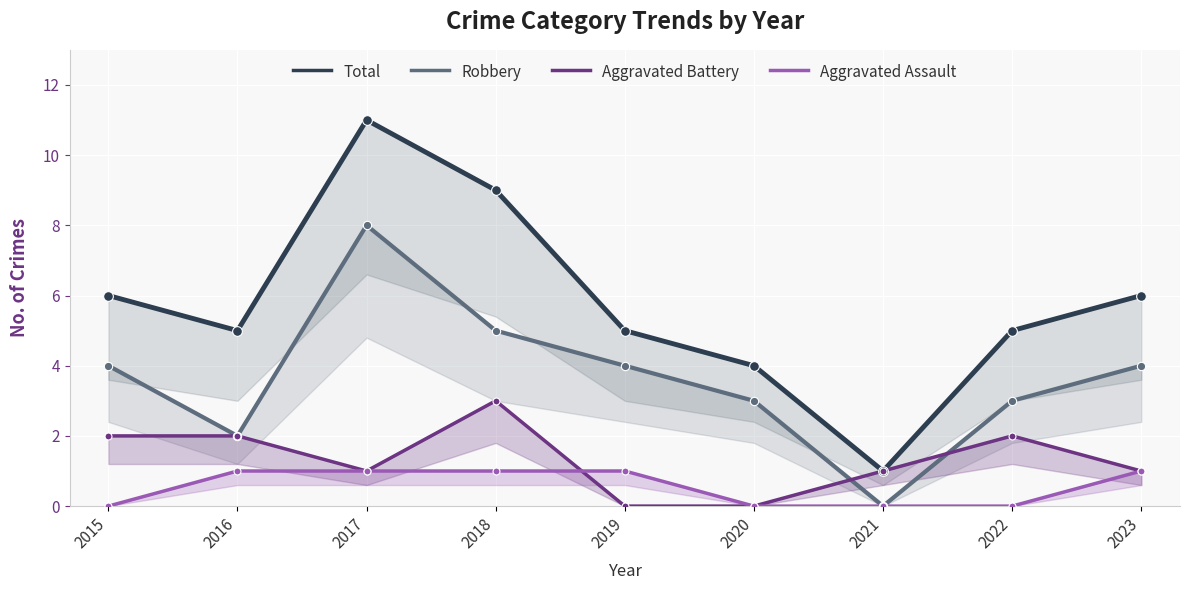

What is the total value across all series at 2023?

12